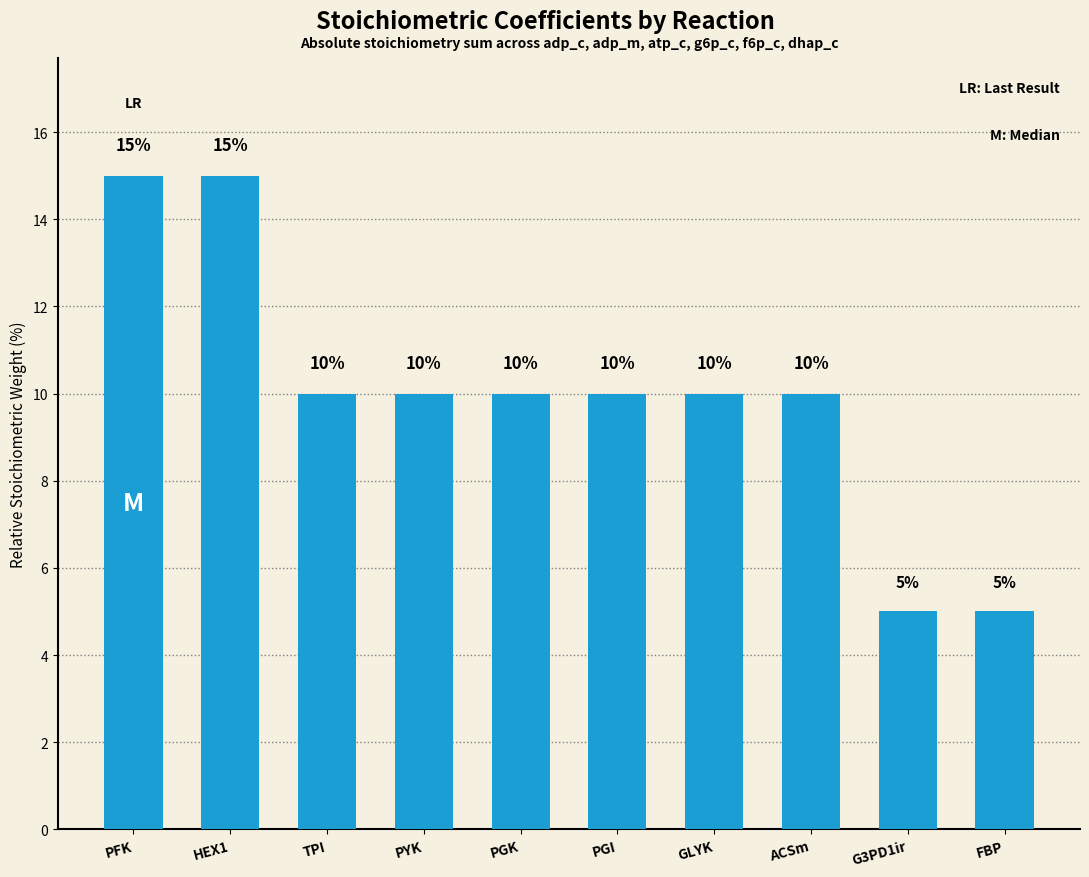

What position from the right is GLYK?

4